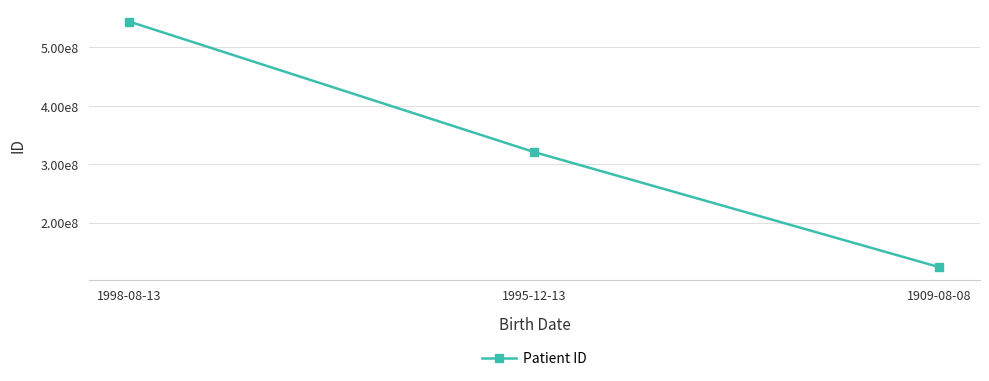

What is the change in value from 1998-08-13 to 1909-08-08?

-420870762